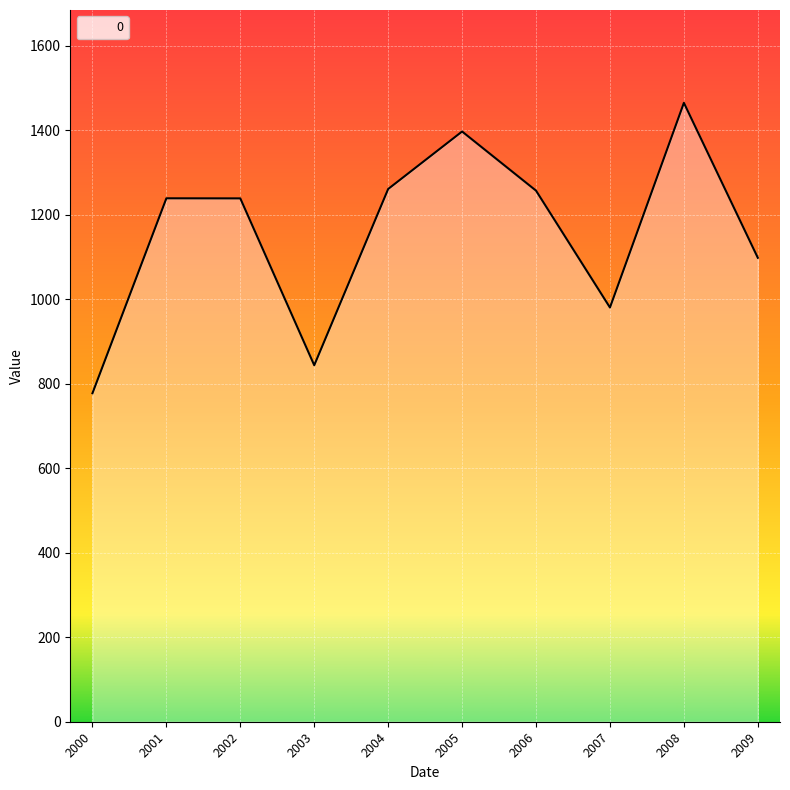

What is the change in value from 2003 to 2004?

+417.2